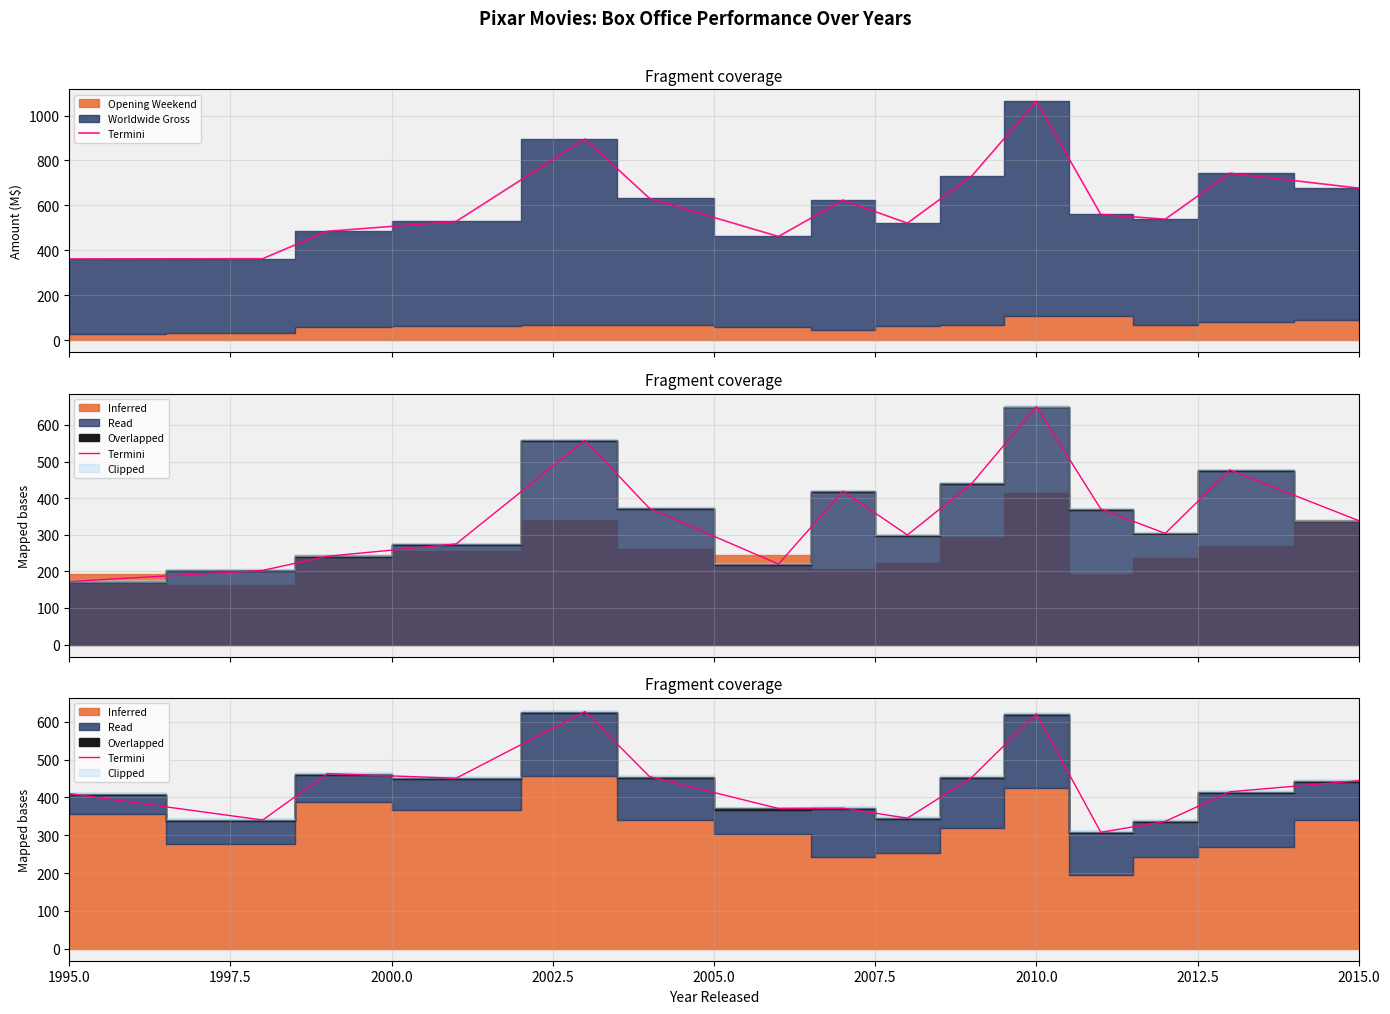

How many lines are shown in the chart?

1